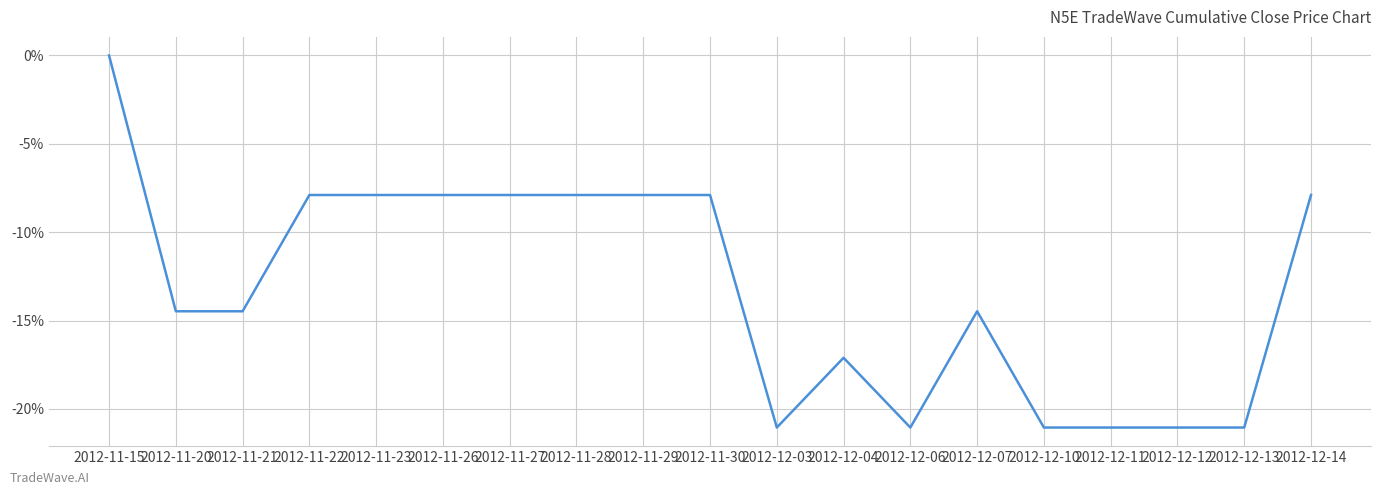

Which has a higher value, 2012-11-15 or 2012-11-22?

2012-11-15